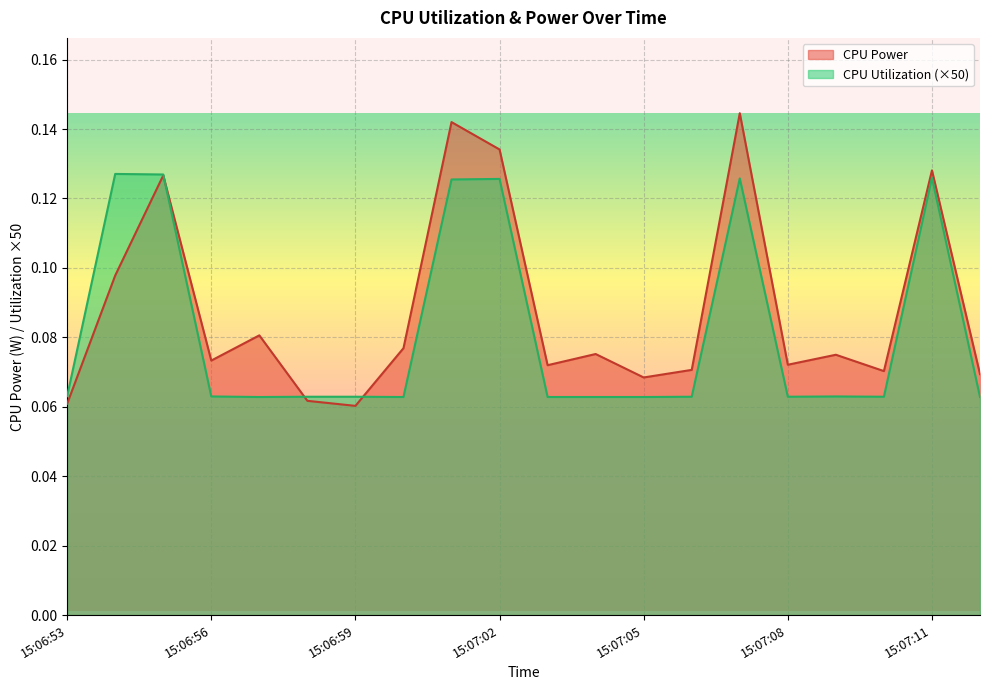

What is the label of the 16th point from the right?

15:06:57